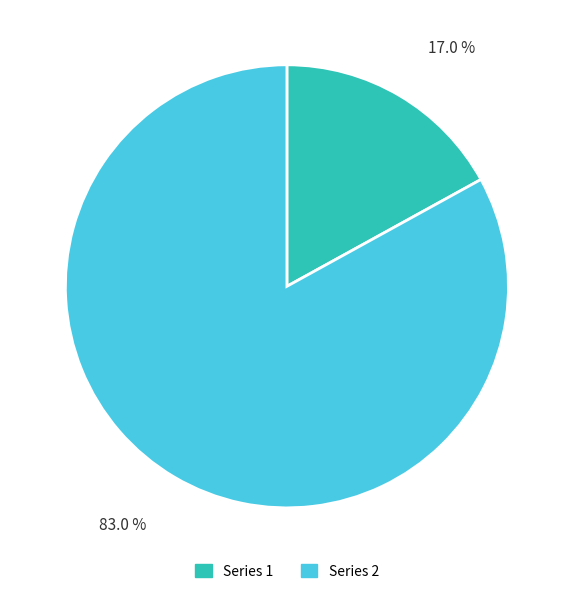

Is there a majority slice in this chart?

Yes